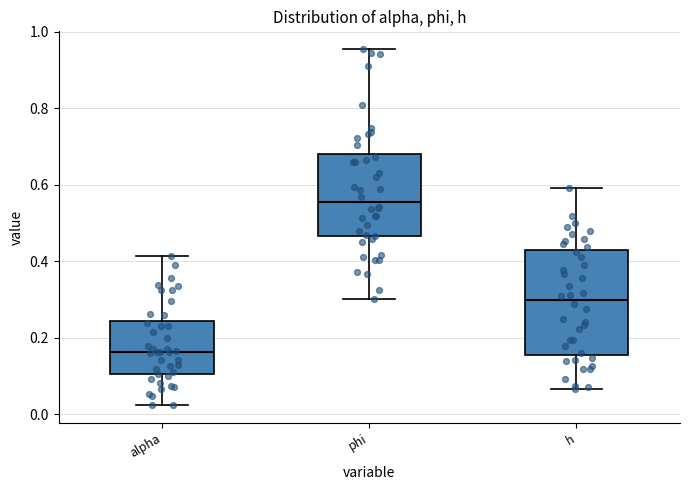

Reading left to right, transcribe this box plot: for each box, give where its median line is, the range the box spans, and where its two whiskers end, as read against the y-axis. The values are not printed on the chart, so give them approximately, as read against the axis.

alpha: median 0.16, box 0.10 to 0.24, whiskers 0.02 to 0.42
phi: median 0.56, box 0.46 to 0.68, whiskers 0.30 to 0.96
h: median 0.30, box 0.16 to 0.42, whiskers 0.06 to 0.60